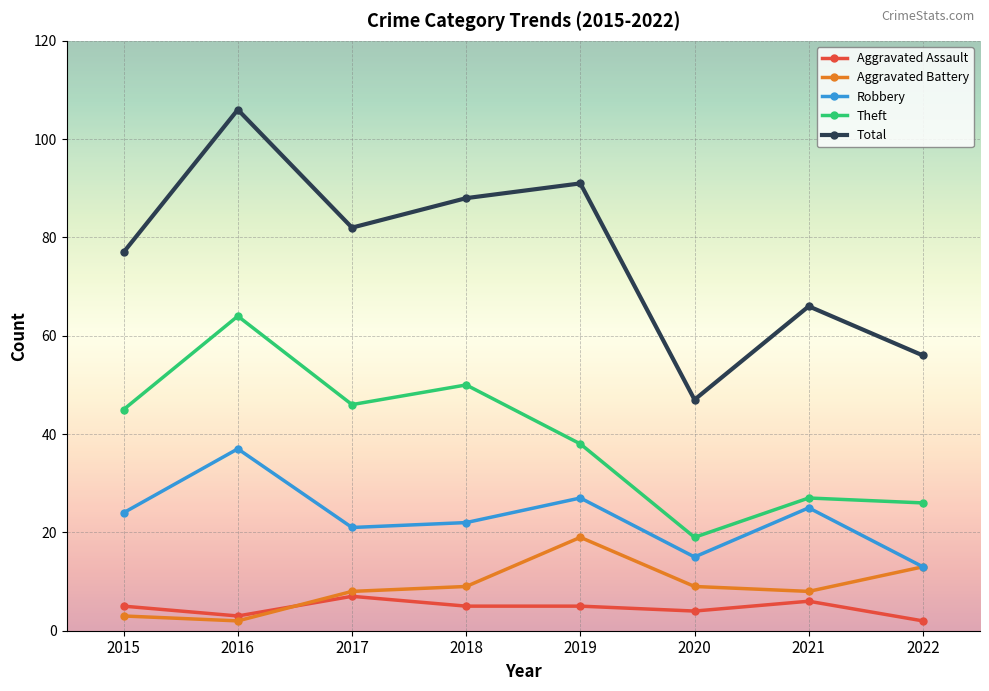

At which label does Total reach its minimum?

2020